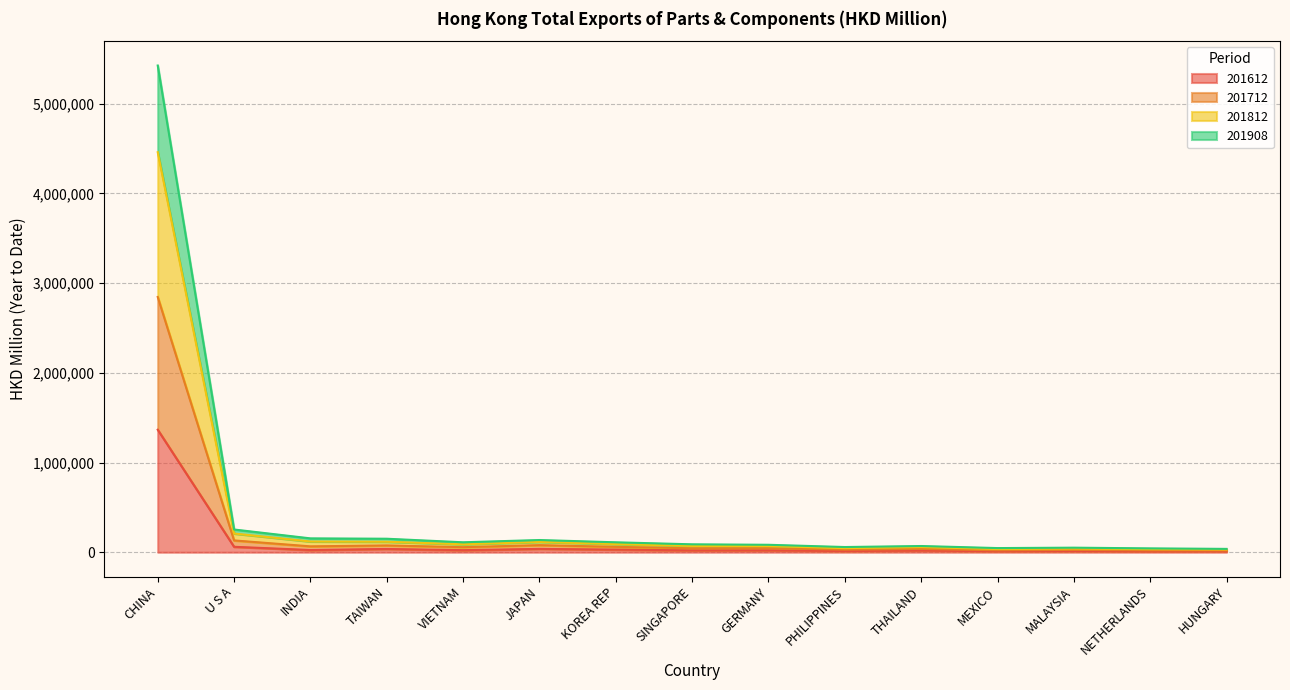

Is it true that 201612 equals 14245.0 at INDIA?

False